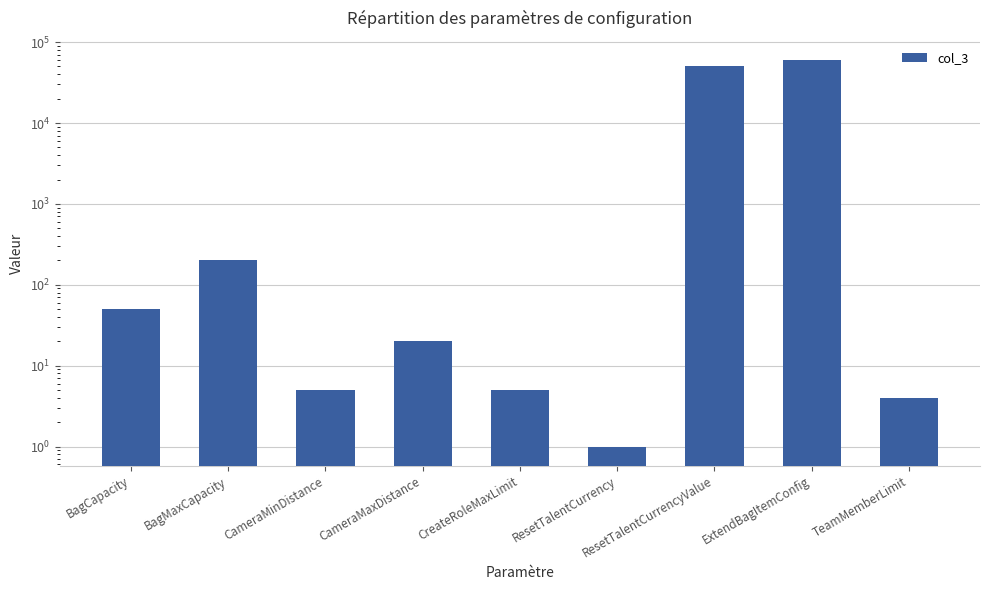

At which category does the chart reach its minimum across all series?

ResetTalentCurrency